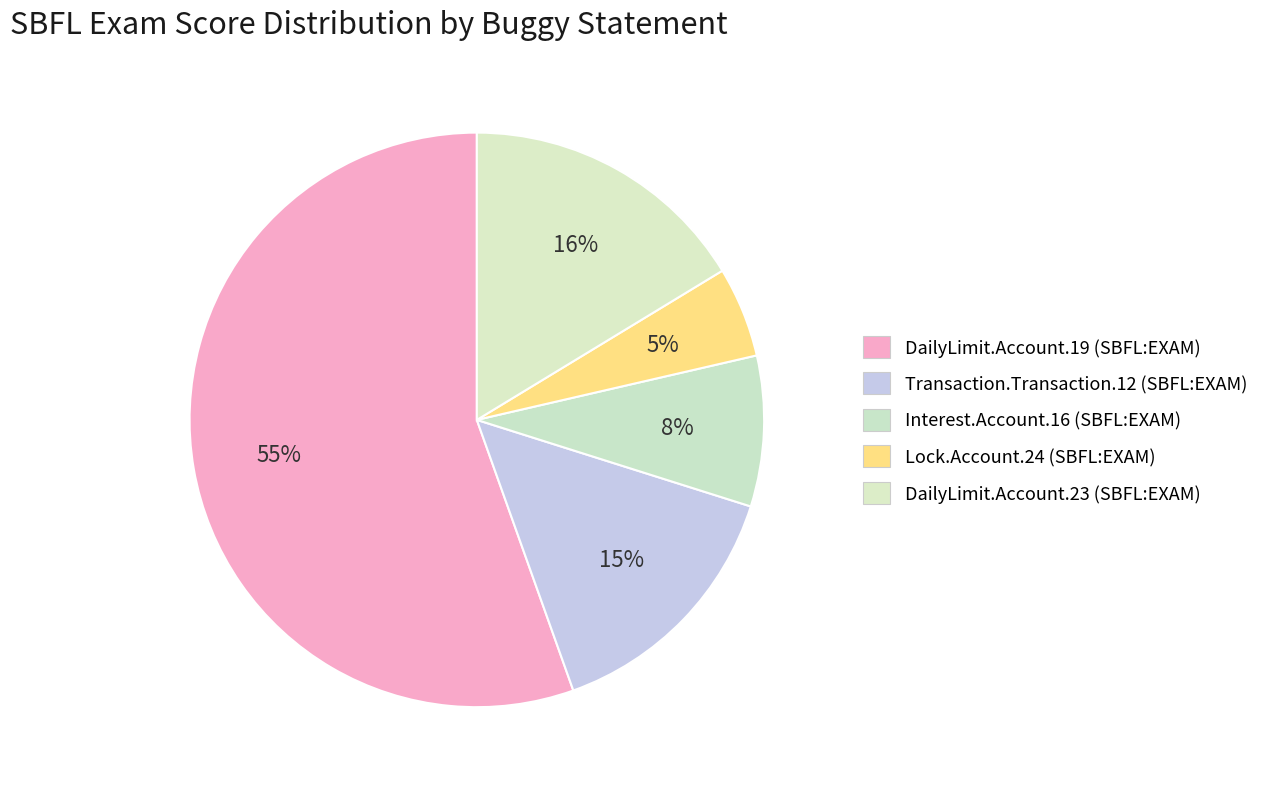

What is the total percentage of DailyLimit.Account.23 and Lock.Account.24?

21.4%